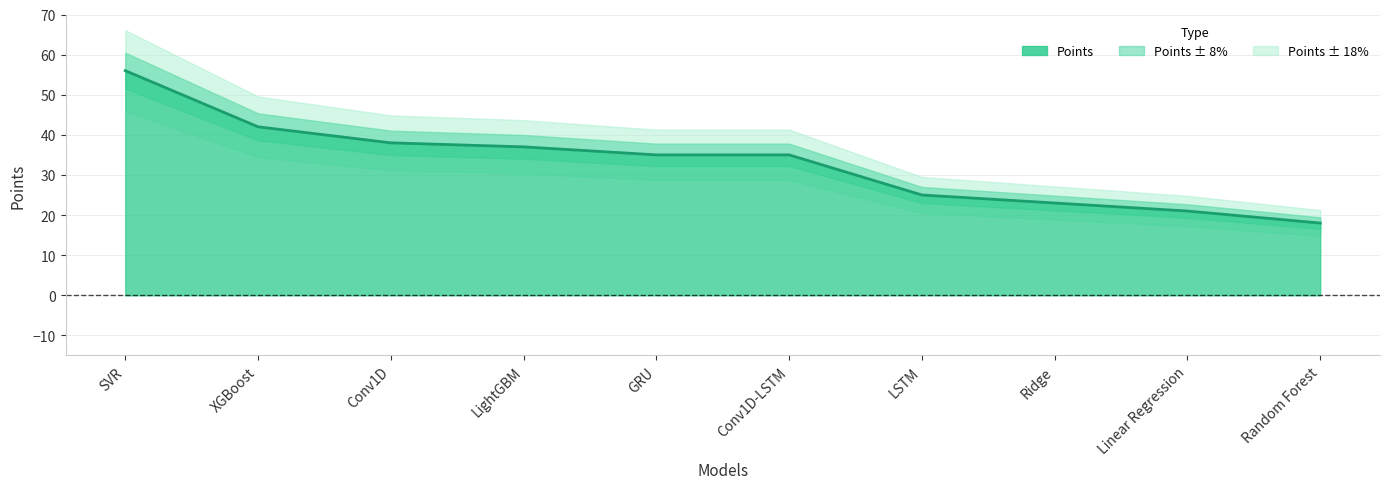

What is the label of the 2nd point from the left?

XGBoost